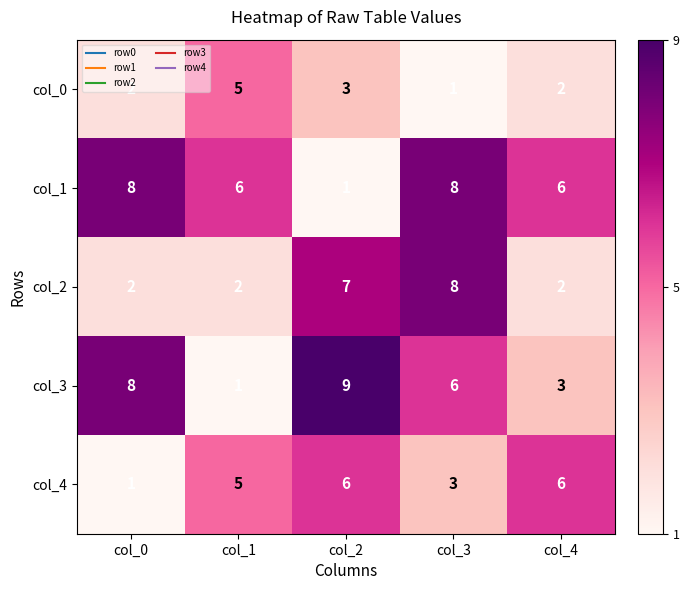

Which series changed the most between col_0 and col_2?

col_1